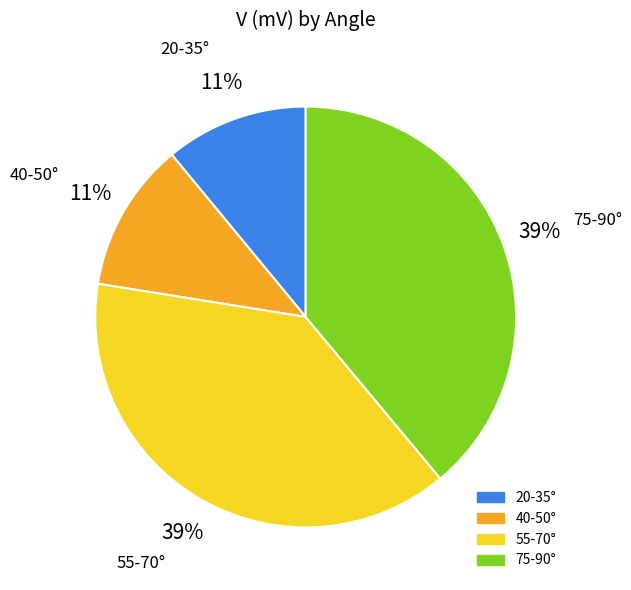

The 45 slice represents 7% of the pie. True or false?

False